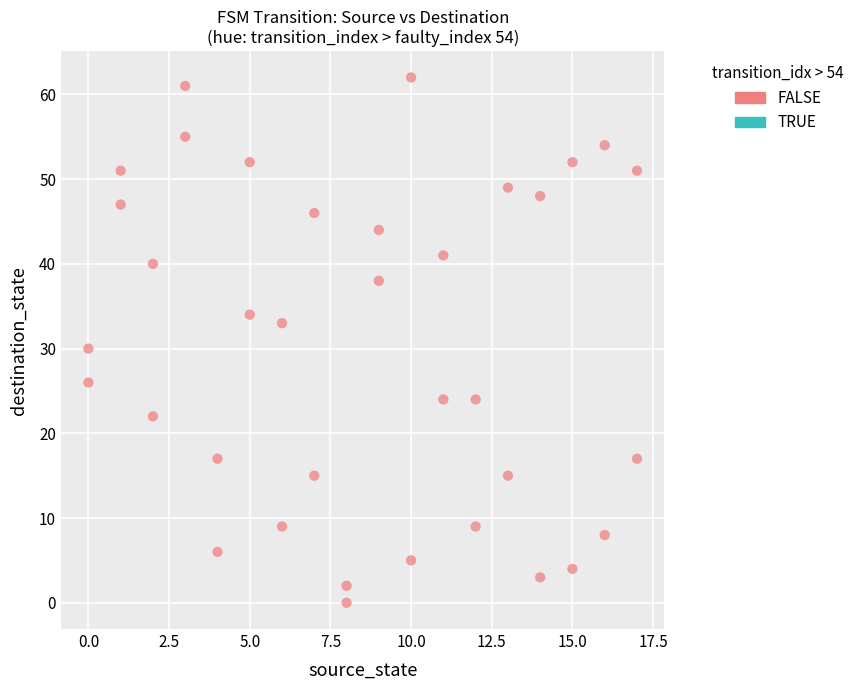

What Y value in the scatter plot is closest to 31?

30